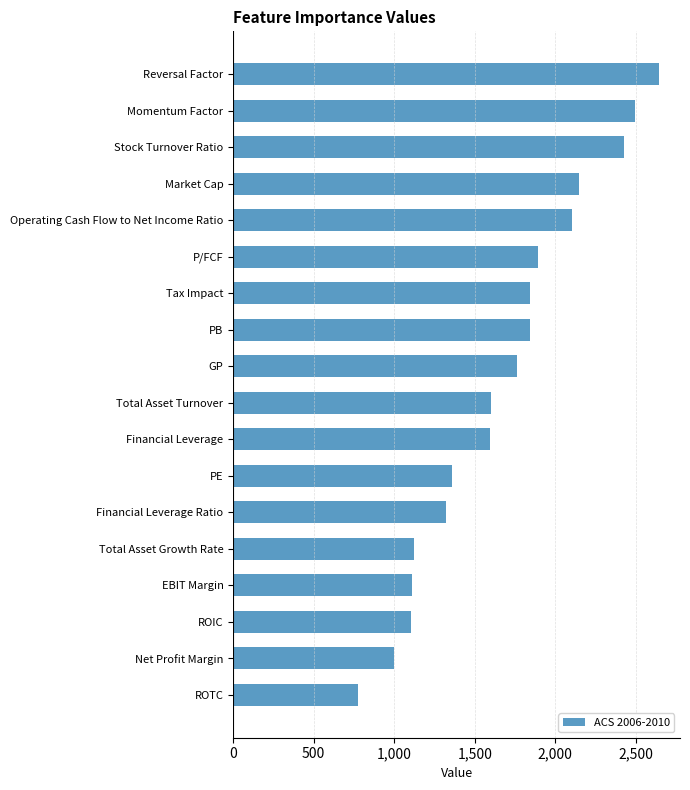

What value does the data have at P/FCF, to the nearest 100?

1900